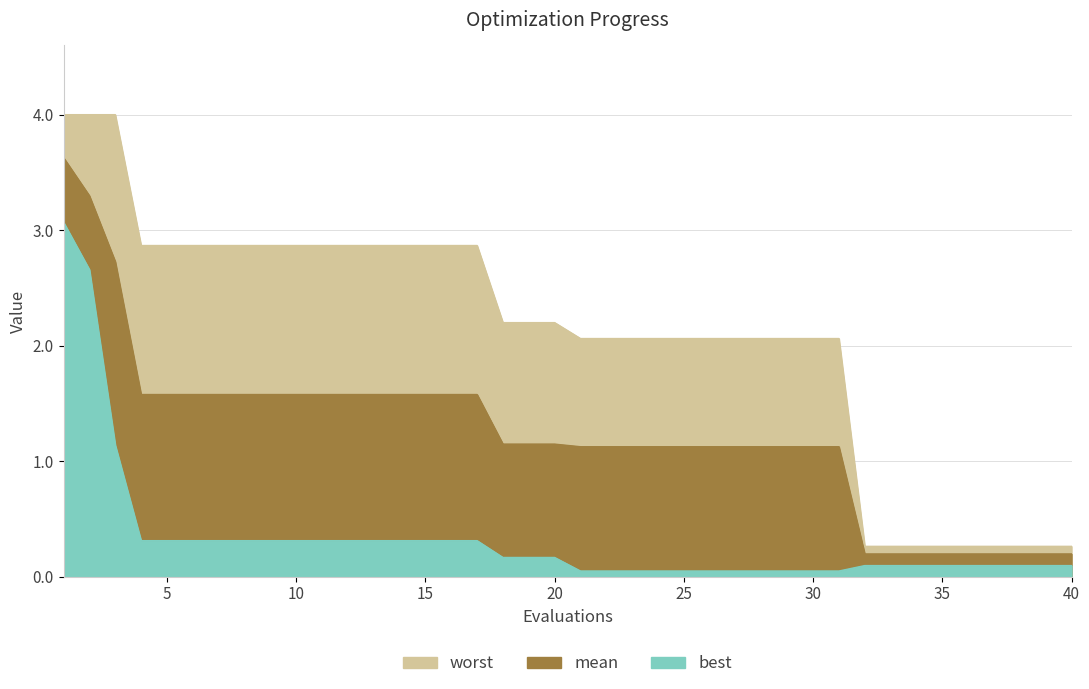

Reading right to left, extract all data points from this chart.

worst: 40=0.3	39=0.3	38=0.3	37=0.3	36=0.3	35=0.3	34=0.3	33=0.3	32=0.3	31=2.1	30=2.1	29=2.1	28=2.1	27=2.1	26=2.1	25=2.1	24=2.1	23=2.1	22=2.1	21=2.1	20=2.2	19=2.2	18=2.2	17=2.9	16=2.9	15=2.9	14=2.9	13=2.9	12=2.9	11=2.9	10=2.9	9=2.9	8=2.9	7=2.9	6=2.9	5=2.9	4=2.9	3=4.0	2=4.0	1=4.0
mean: 40=0.2	39=0.2	38=0.2	37=0.2	36=0.2	35=0.2	34=0.2	33=0.2	32=0.2	31=1.1	30=1.1	29=1.1	28=1.1	27=1.1	26=1.1	25=1.1	24=1.1	23=1.1	22=1.1	21=1.1	20=1.1	19=1.1	18=1.1	17=1.6	16=1.6	15=1.6	14=1.6	13=1.6	12=1.6	11=1.6	10=1.6	9=1.6	8=1.6	7=1.6	6=1.6	5=1.6	4=1.6	3=2.7	2=3.3	1=3.6
best: 40=0.1	39=0.1	38=0.1	37=0.1	36=0.1	35=0.1	34=0.1	33=0.1	32=0.1	31=0.0	30=0.0	29=0.0	28=0.0	27=0.0	26=0.0	25=0.0	24=0.0	23=0.0	22=0.0	21=0.0	20=0.2	19=0.2	18=0.2	17=0.3	16=0.3	15=0.3	14=0.3	13=0.3	12=0.3	11=0.3	10=0.3	9=0.3	8=0.3	7=0.3	6=0.3	5=0.3	4=0.3	3=1.1	2=2.7	1=3.1